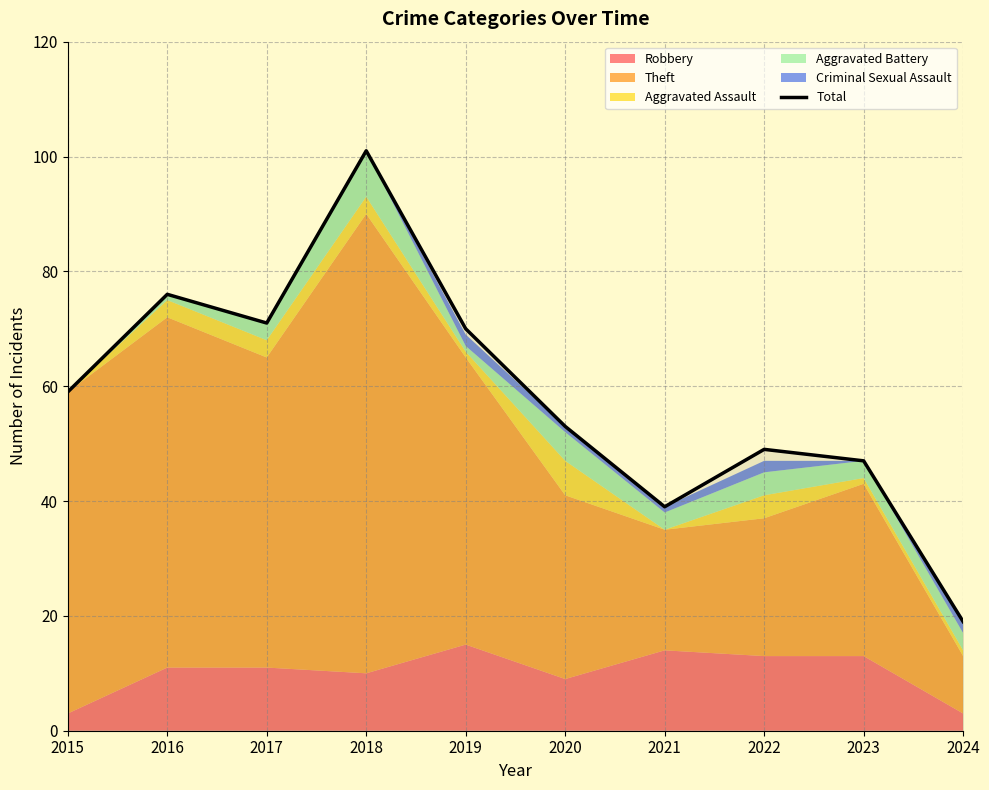

At which label does the data first exceed 59?

2016